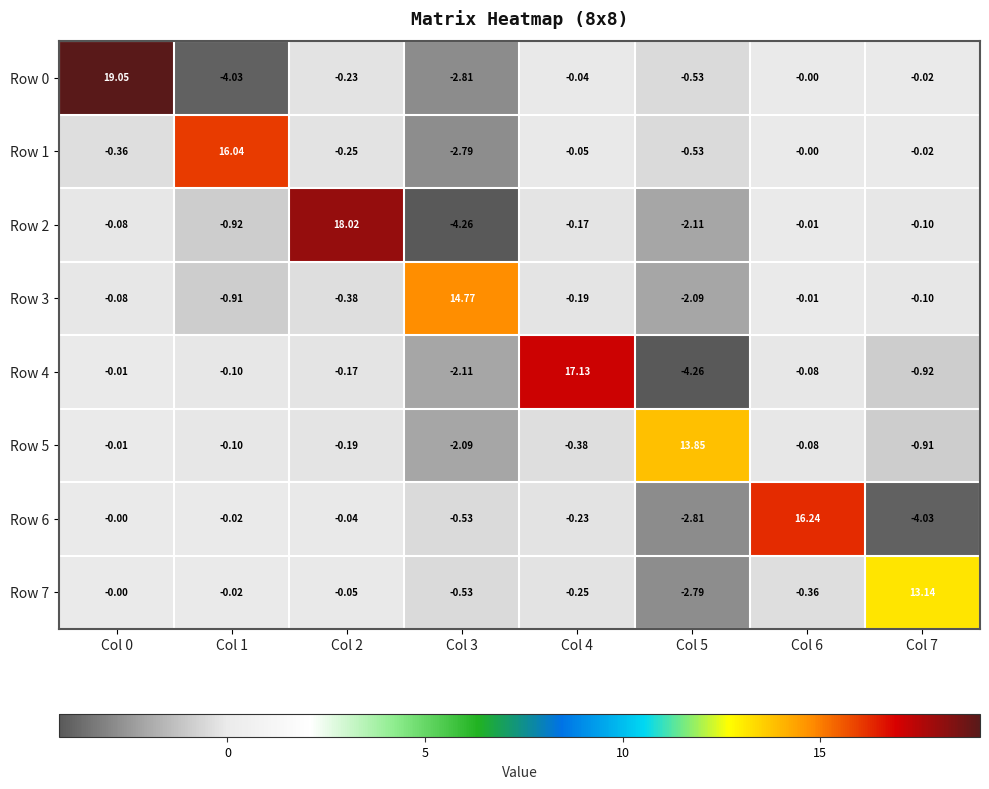

How many series are shown in this chart?

8